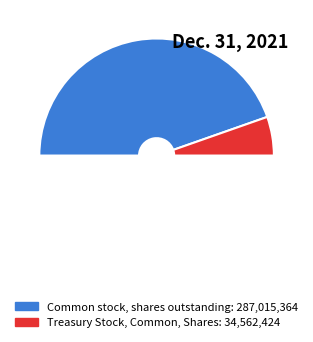

How many segments does this pie chart have?

3